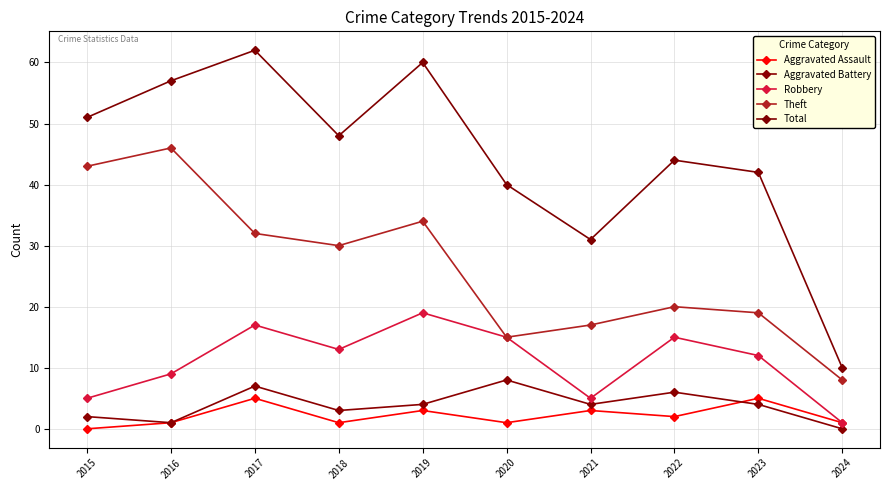

What is the difference between the maximum and second lowest values in the Aggravated Battery series?

7